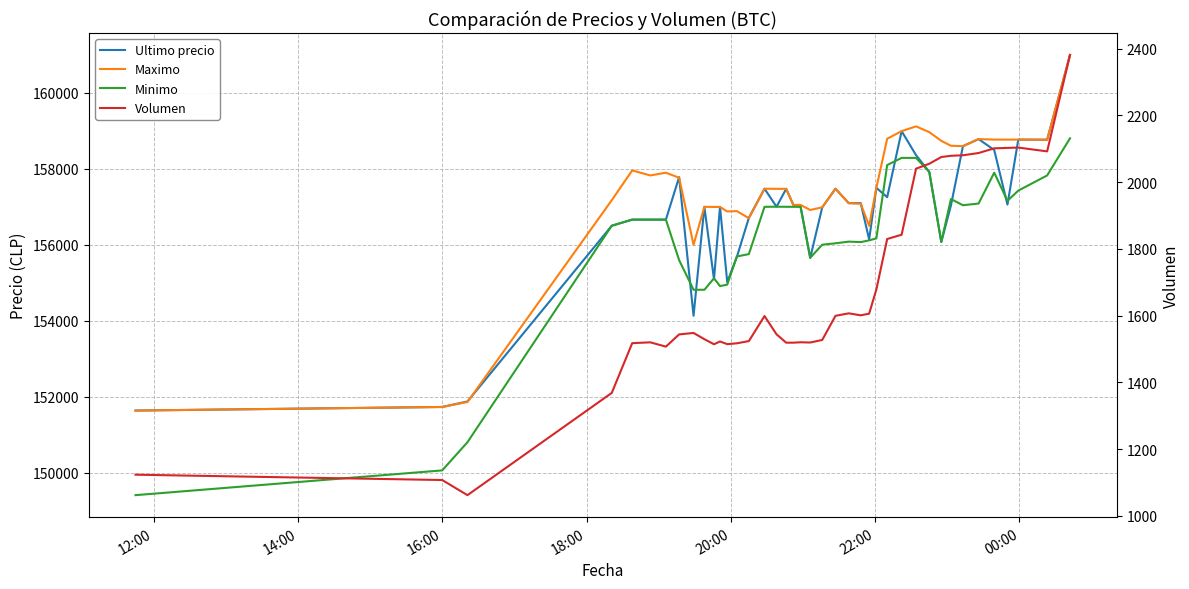

Which category has the lowest value across all series?

16:00